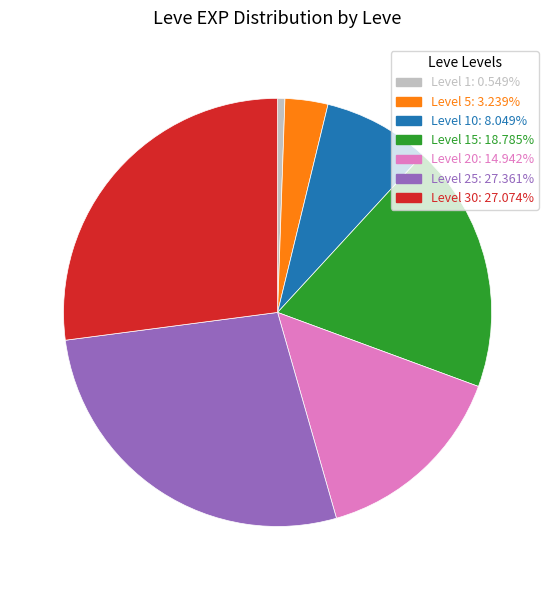

Is there any slice that represents more than half of the pie?

No